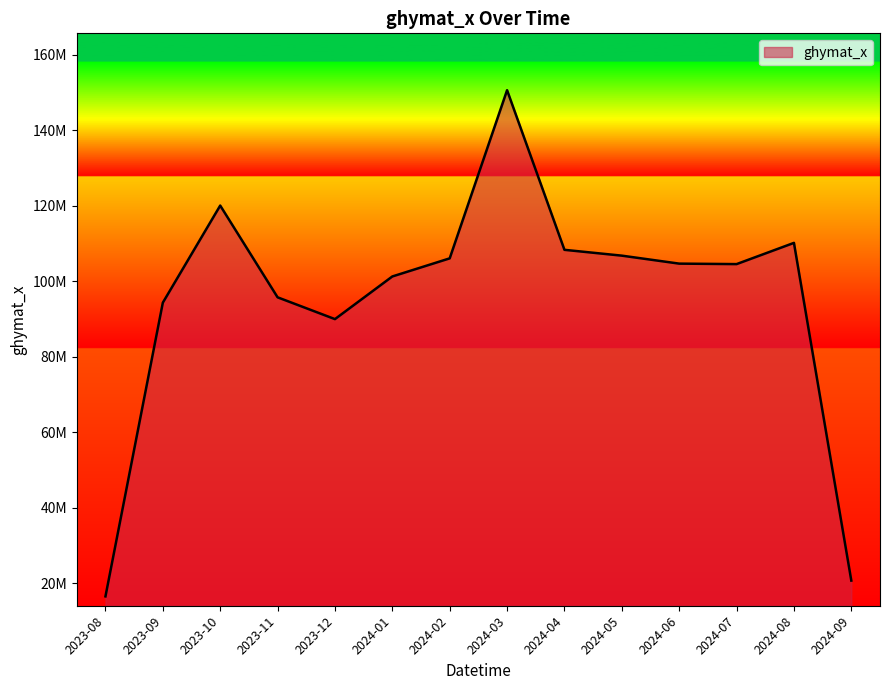

At which label does the data first exceed 104636295?

2023-10